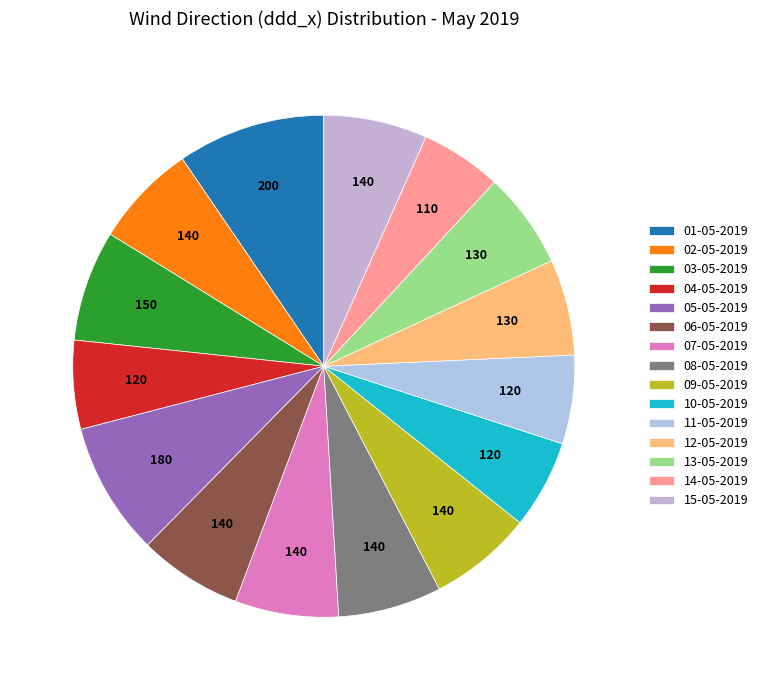

Count the number of slices in the pie.

15